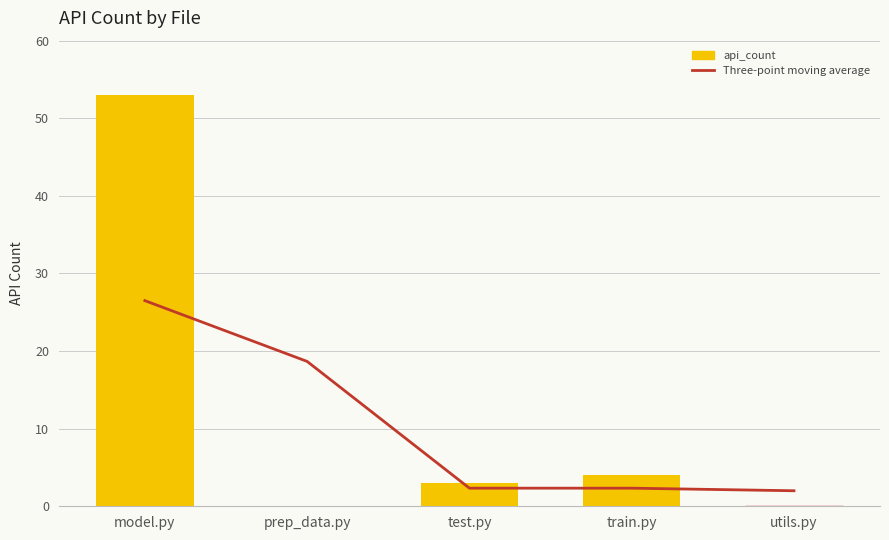

Reading left to right, what are all the values shown in this chart?

Three-point moving average: model.py=26.5	prep_data.py=18.7	test.py=2.3	train.py=2.3	utils.py=2.0
api_count: model.py=53.0	prep_data.py=0.0	test.py=3.0	train.py=4.0	utils.py=0.0